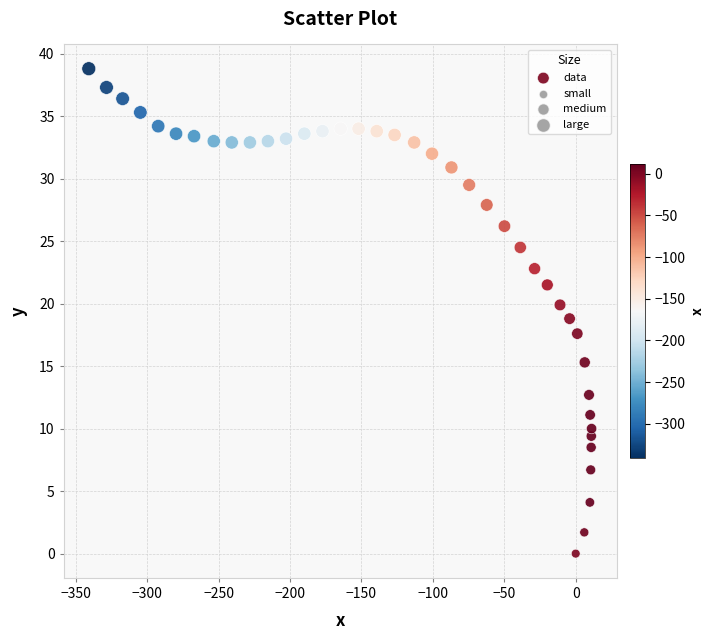

What is the range of X values (max minus min)?

352.0